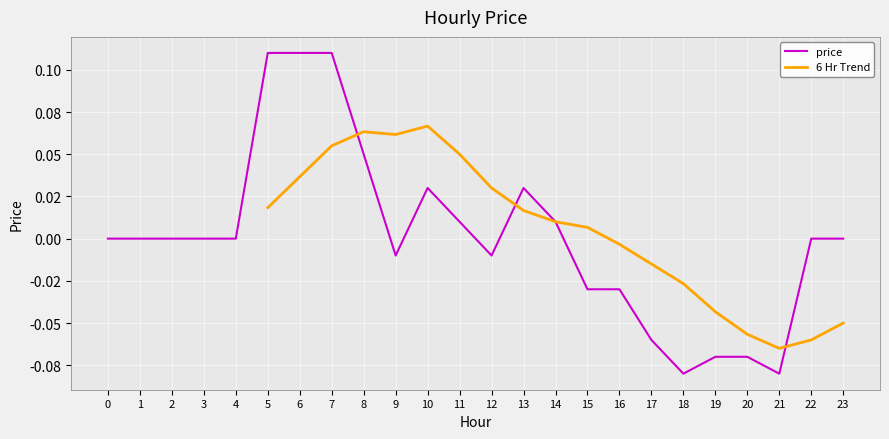

How many data points does each series have?

24